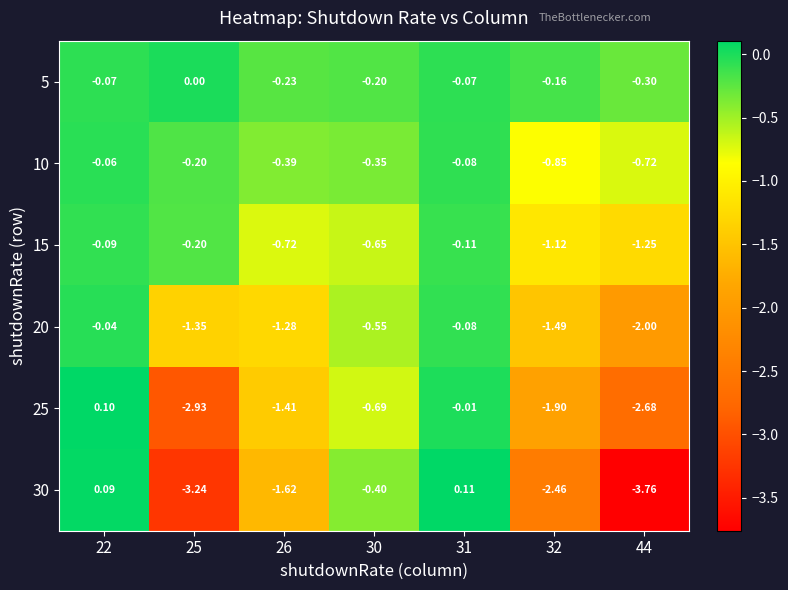

Is the value of 10 at 32 greater than the value of 25 at 22?

No